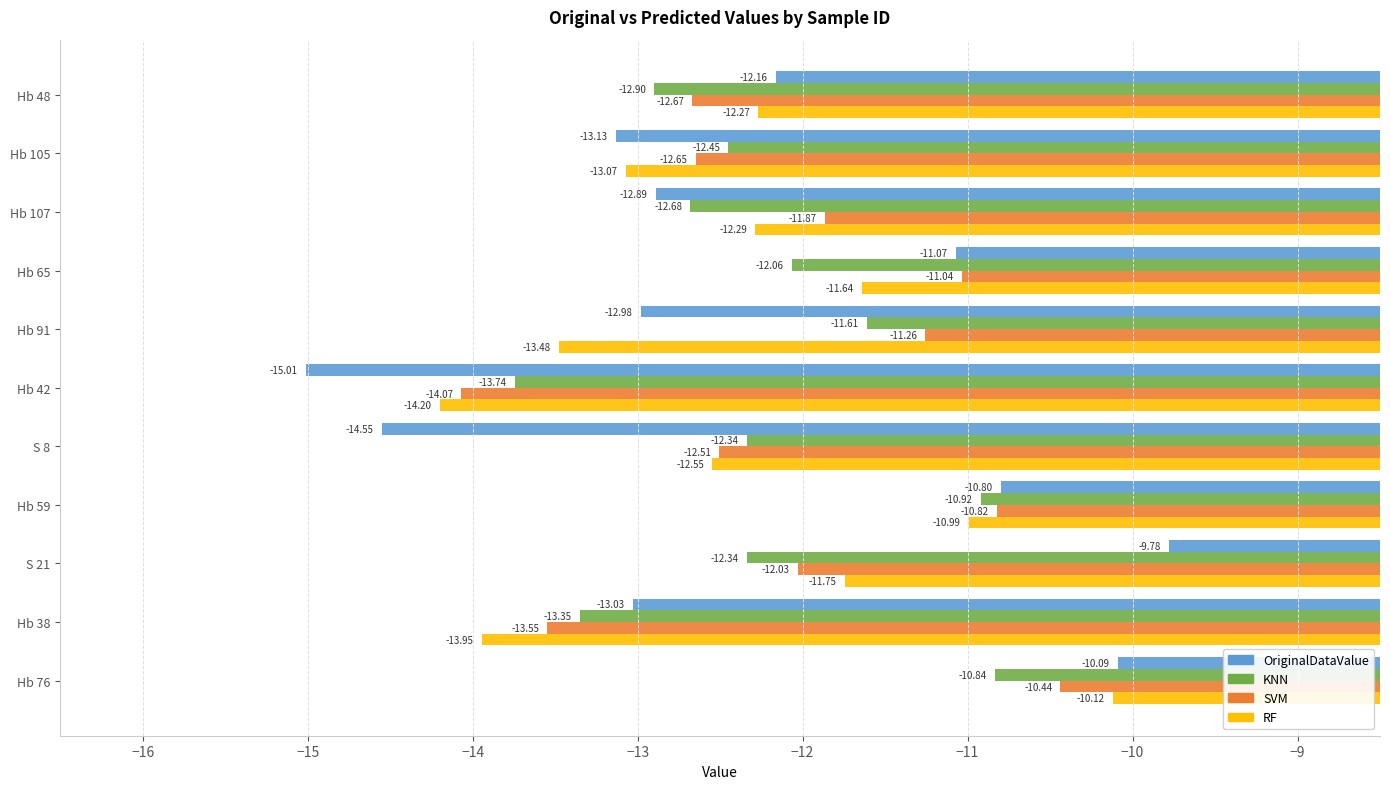

Rank the categories by SVM value from highest to lowest.

Hb 76, Hb 59, Hb 65, Hb 91, Hb 107, S 21, S 8, Hb 105, Hb 48, Hb 38, Hb 42